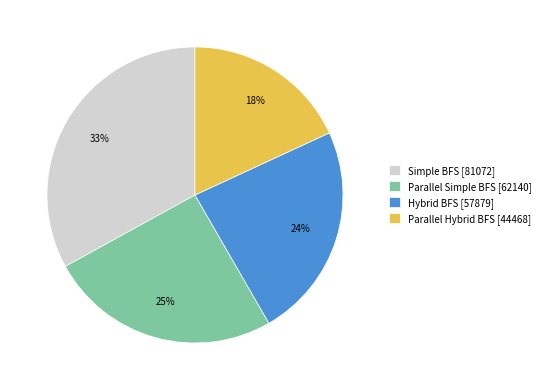

Count the number of slices in the pie.

4